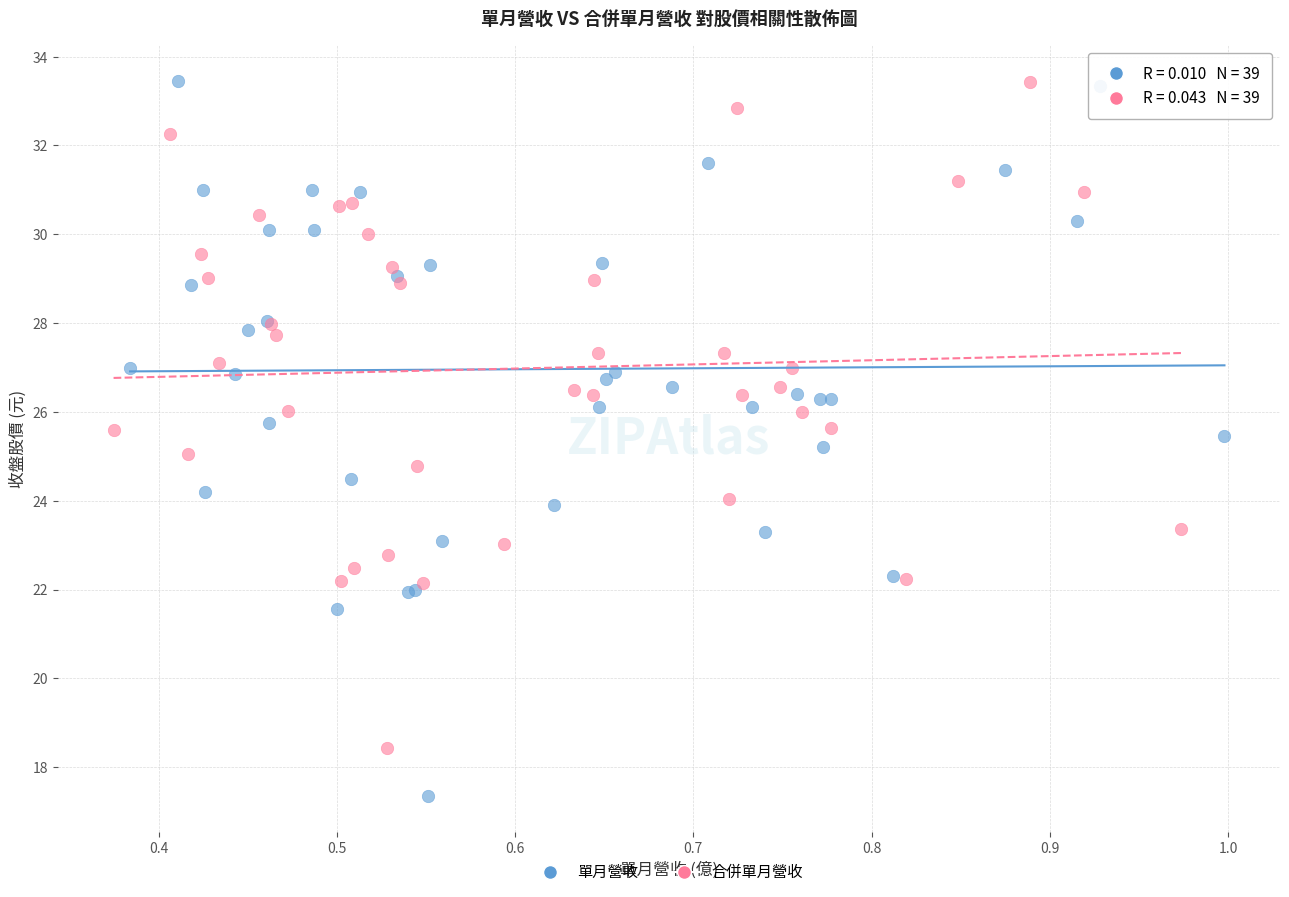

Which series contains the lowest Y value?

單月營收